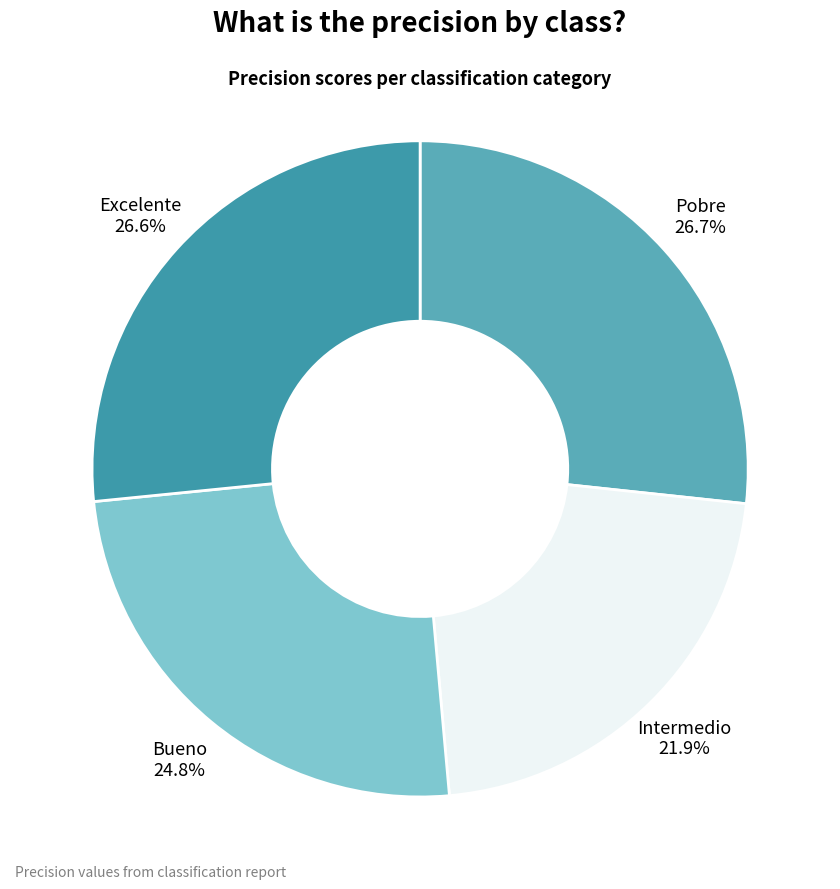

Does Excelente account for over 50% of the chart?

No